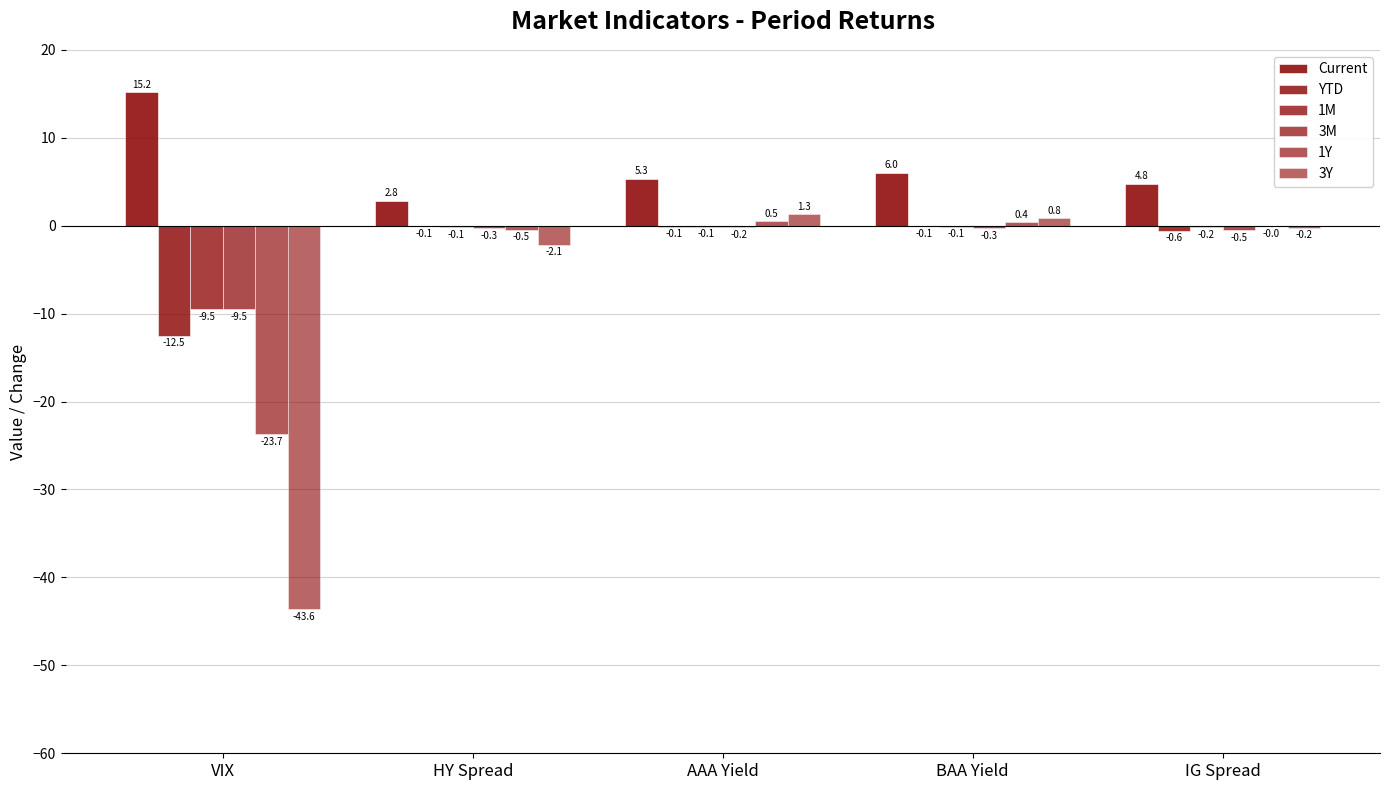

What is the greatest value displayed?

15.2